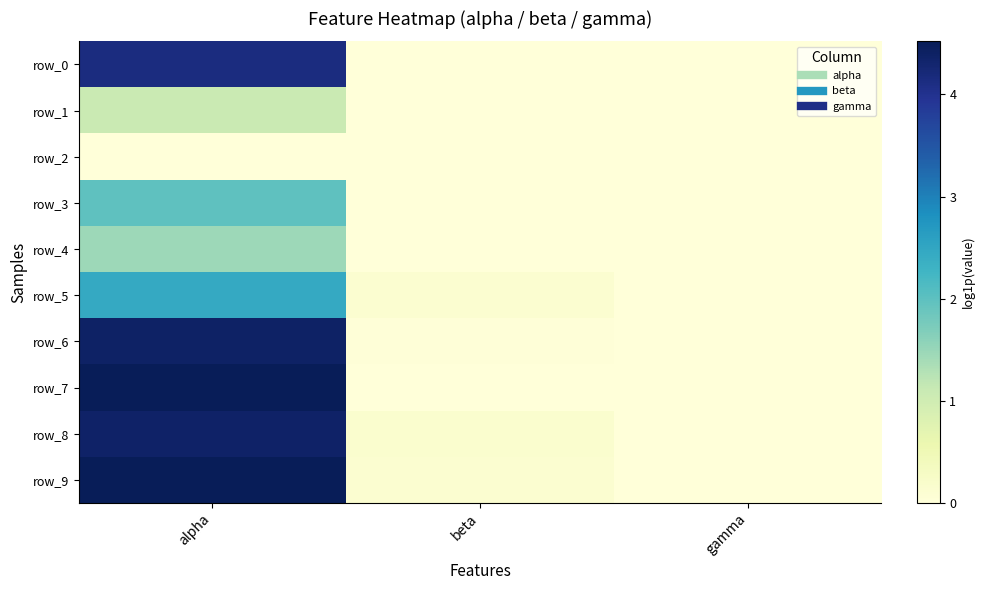

What is the approximate value of row_8 at beta?

0.2